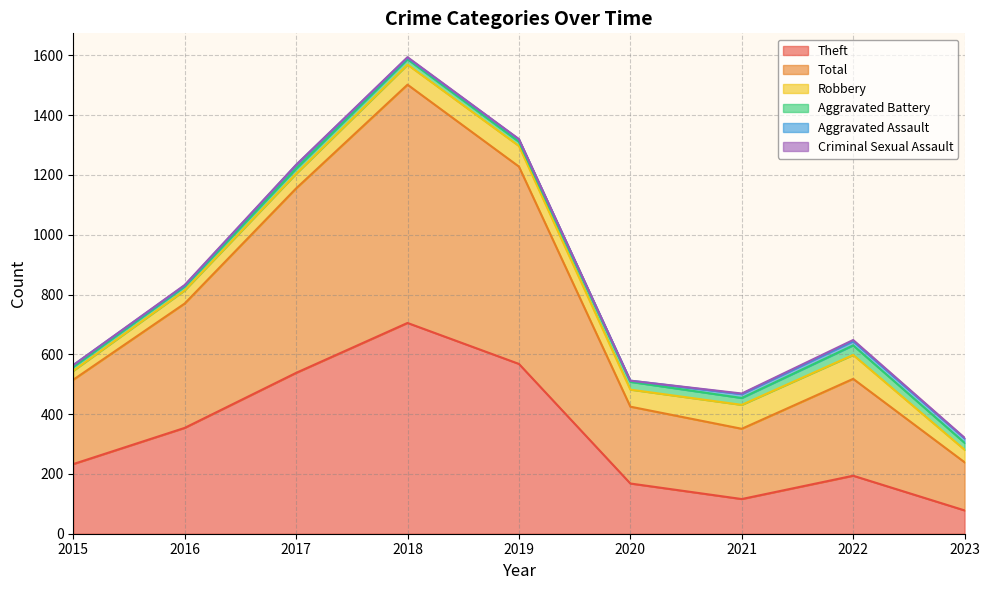

Reading left to right, list all the values displayed in this chart.

Theft: 2015=233	2016=354	2017=538	2018=705	2019=568	2020=168	2021=116	2022=194	2023=78
Total: 2015=282	2016=416	2017=617	2018=797	2019=660	2020=257	2021=235	2022=324	2023=161
Robbery: 2015=30	2016=44	2017=49	2018=67	2019=69	2020=57	2021=80	2022=80	2023=42
Aggravated Battery: 2015=13	2016=13	2017=17	2018=18	2019=14	2020=26	2021=23	2022=32	2023=23
Aggravated Assault: 2015=6	2016=3	2017=12	2018=5	2019=8	2020=4	2021=13	2022=14	2023=15
Criminal Sexual Assault: 2015=0	2016=2	2017=1	2018=2	2019=1	2020=0	2021=2	2022=4	2023=2